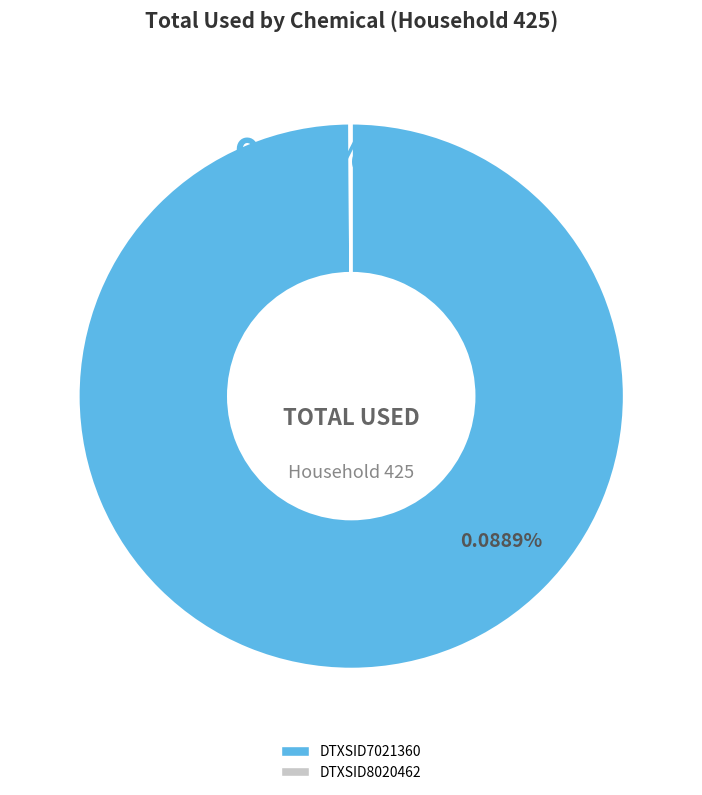

Is it true that DTXSID8020462 is 0% of the pie?

True